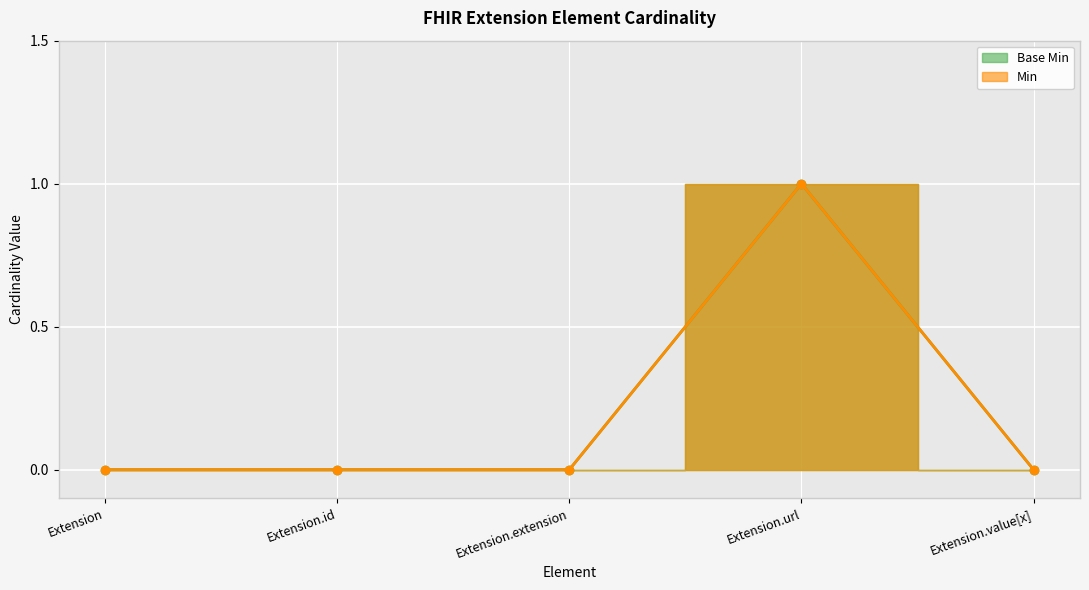

Reading left to right, list all the values displayed in this chart.

Base Min: Extension=0	Extension.id=0	Extension.extension=0	Extension.url=1	Extension.value[x]=0
Min: Extension=0	Extension.id=0	Extension.extension=0	Extension.url=1	Extension.value[x]=0